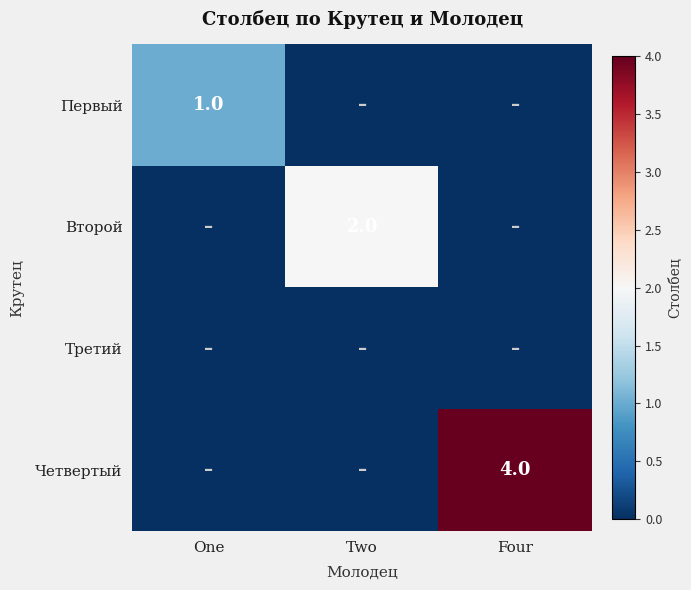

The value of Второй at Two is 2. True or false?

True